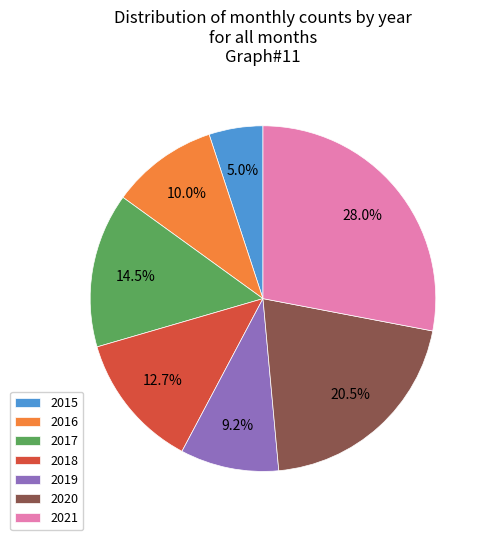

Count the number of slices in the pie.

7